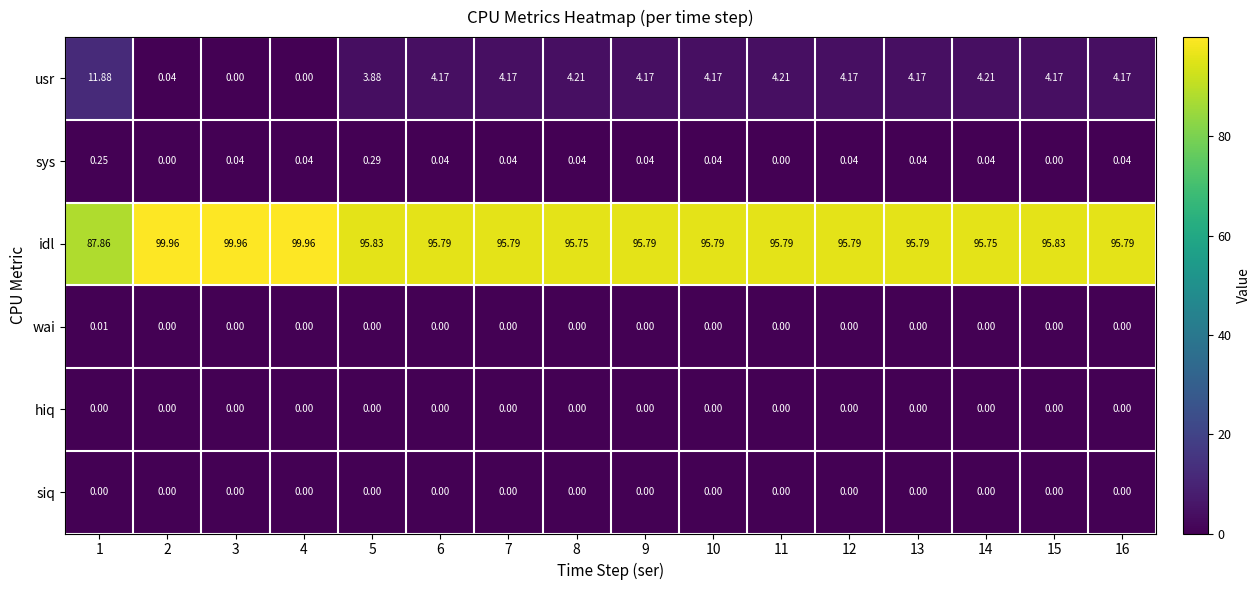

Is the value of siq at 3 greater than the value of usr at 13?

No